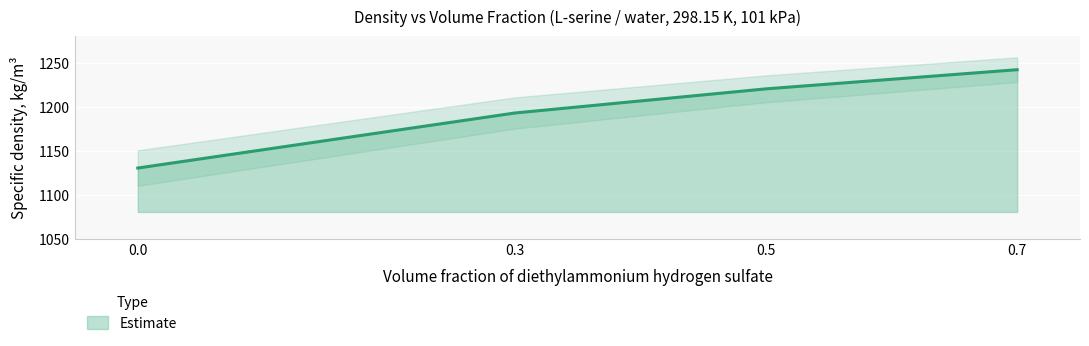

What is the change in value from 0.0 to 0.7?

+111.9